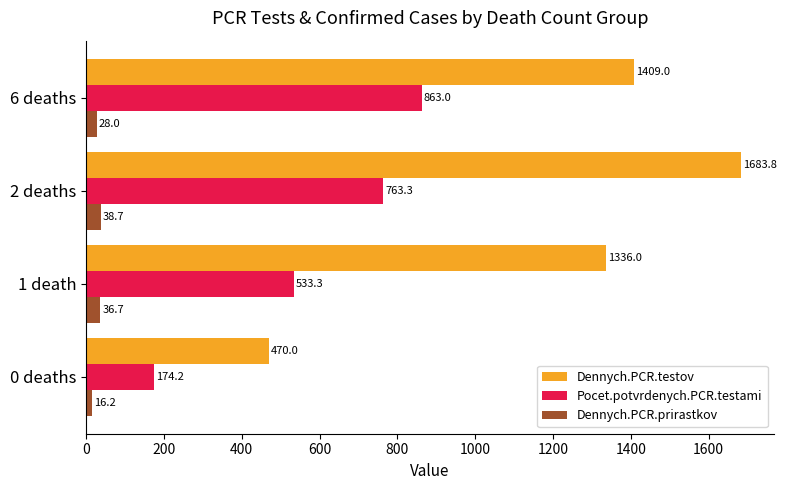

What is the minimum value for Dennych.PCR.prirastkov?

16.2